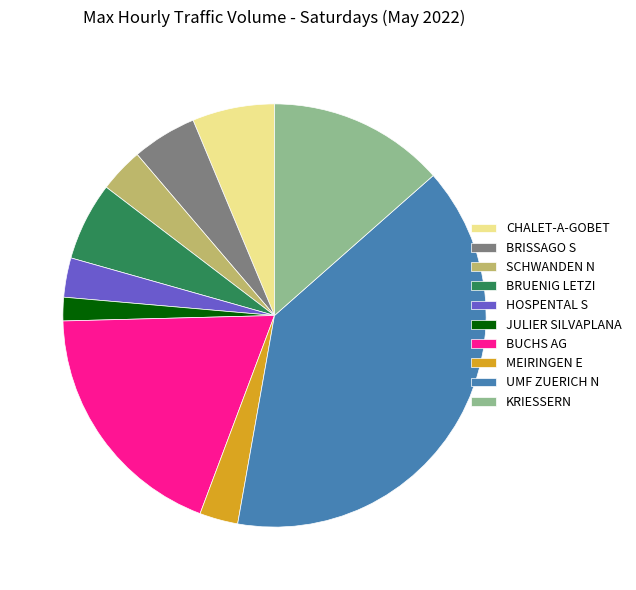

What is the largest slice in the pie chart?

UMF ZUERICH N